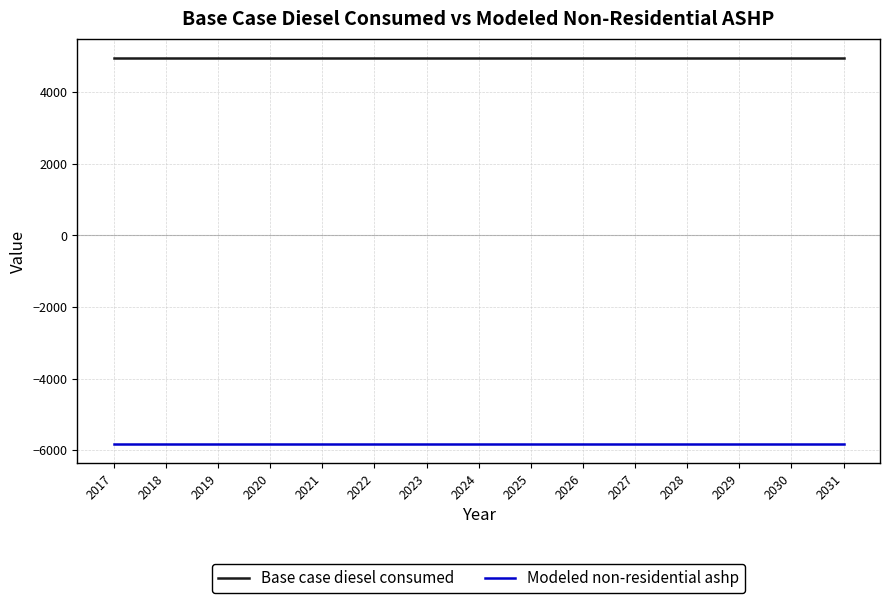

What is the greatest value displayed?

4951.1